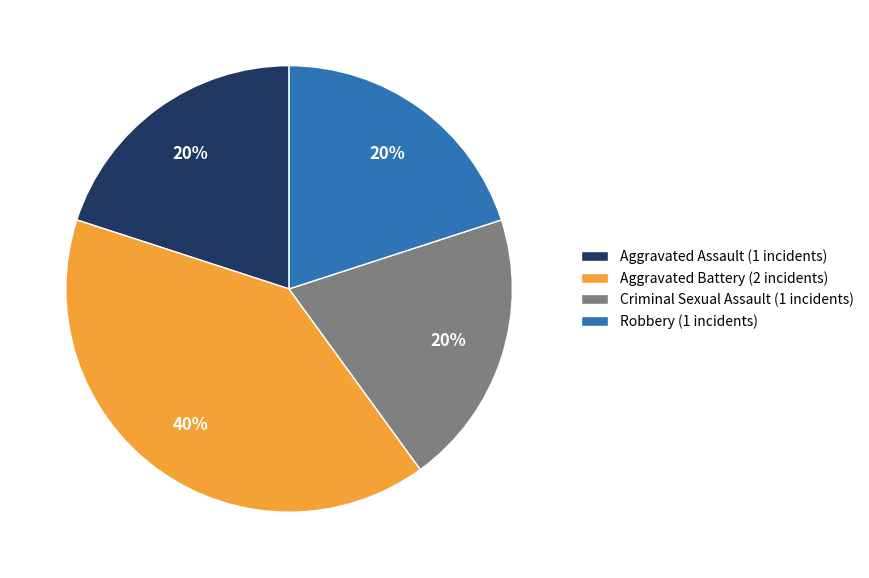

Count the number of slices in the pie.

4